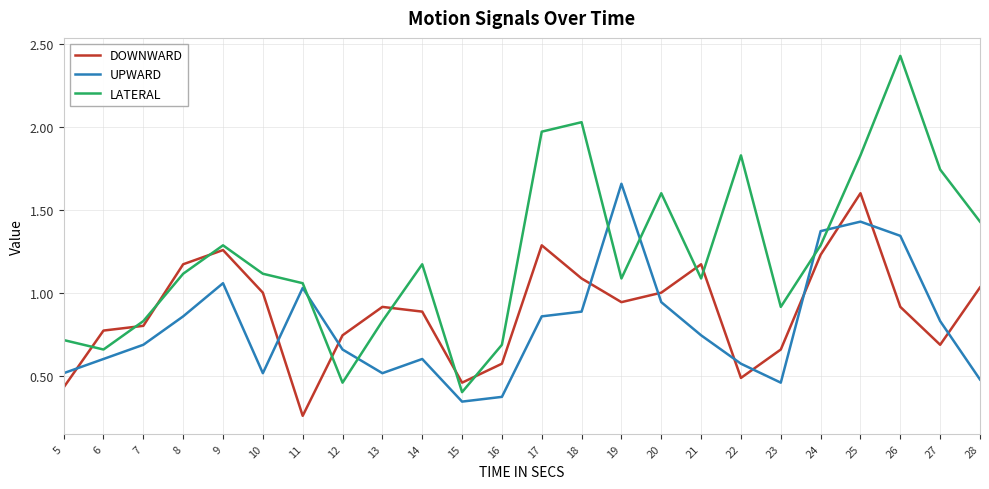

Rank the series at 10 from highest to lowest value.

LATERAL, DOWNWARD, UPWARD